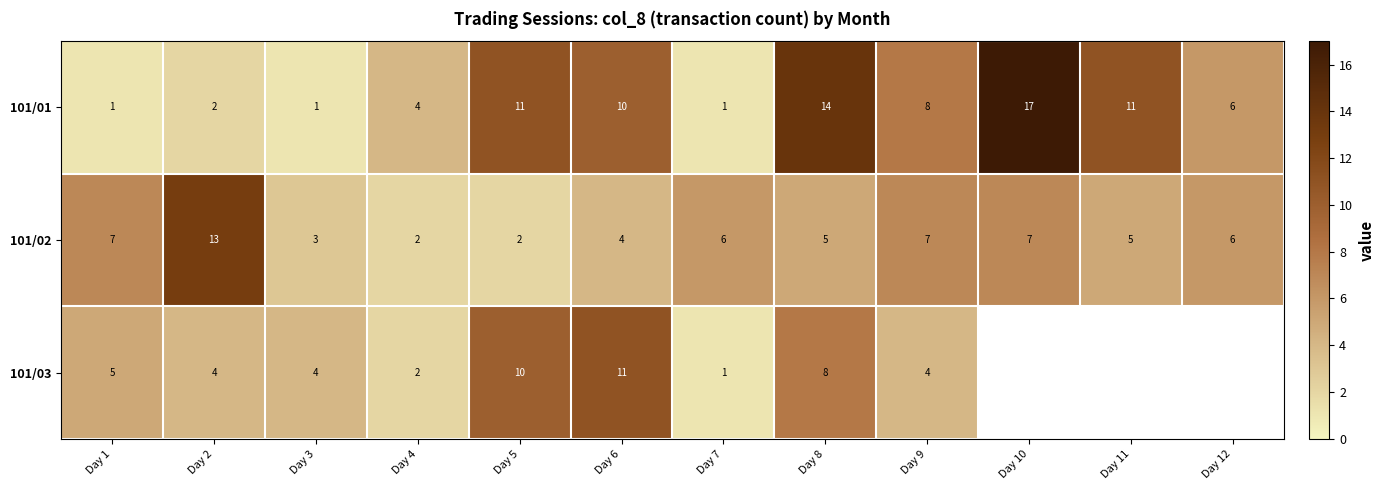

What is the sum of all 101/02 values?

67